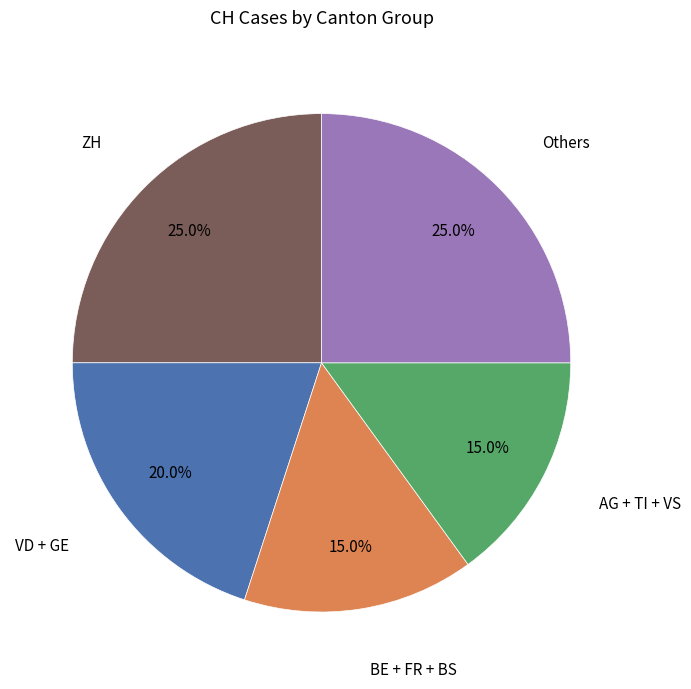

Is there a majority slice in this chart?

No